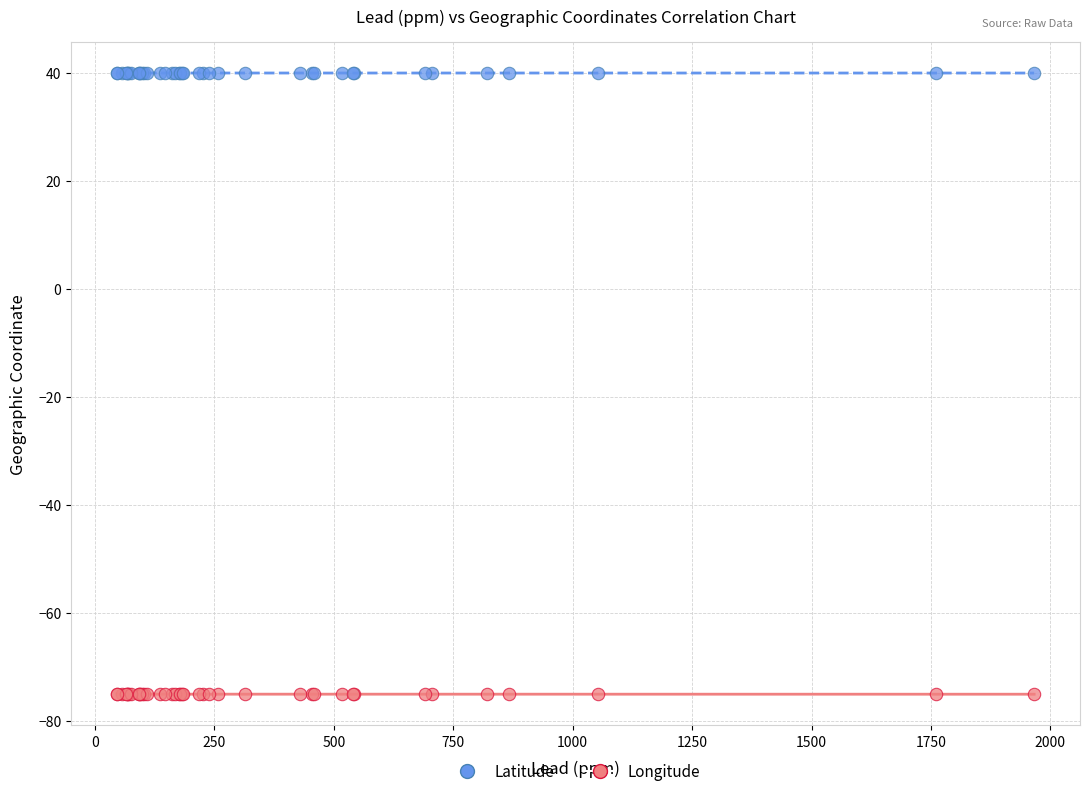

Which series contains the highest Y value?

Latitude